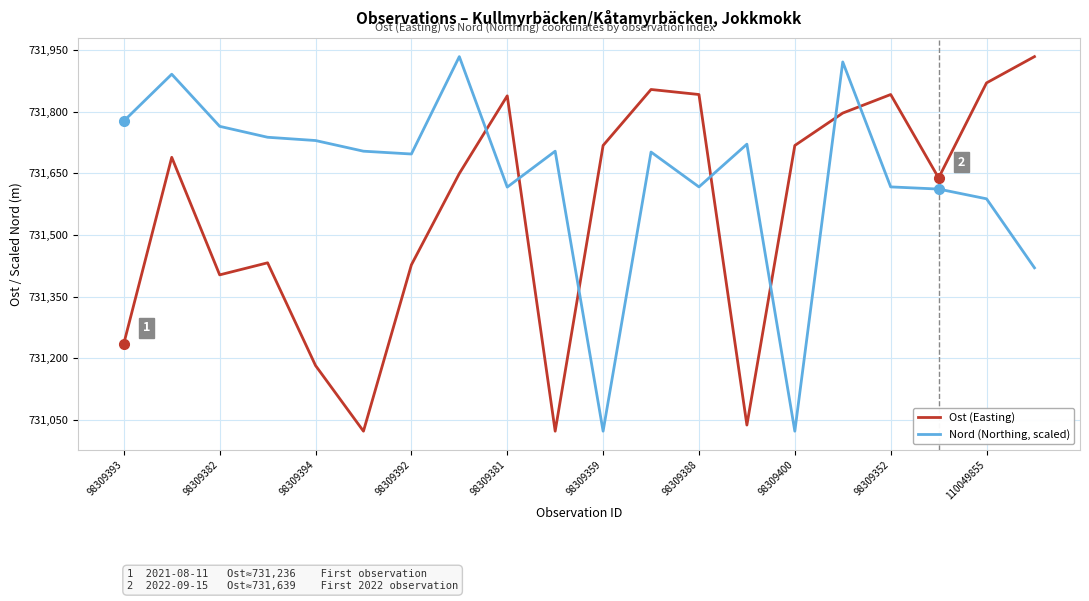

After their last crossing, which series has the higher values: Ost (Easting) or Nord (Northing, scaled)?

Ost (Easting)